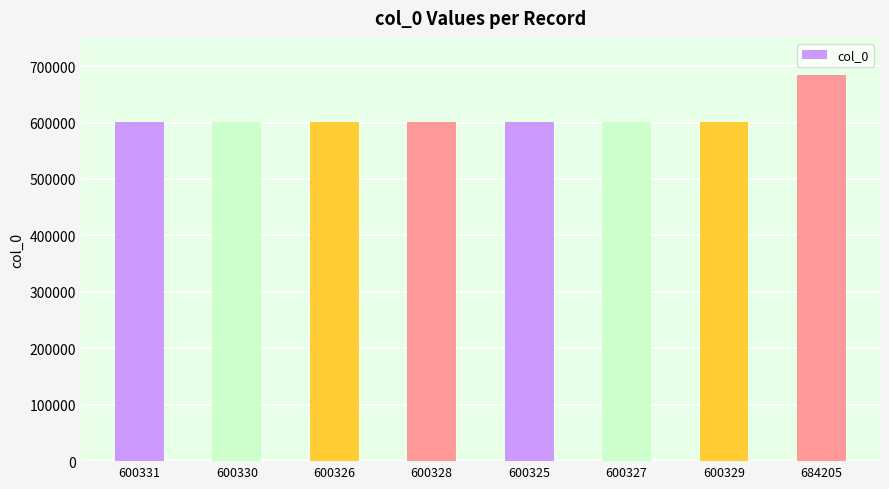

What is the label of the 5th bar from the left?

600325